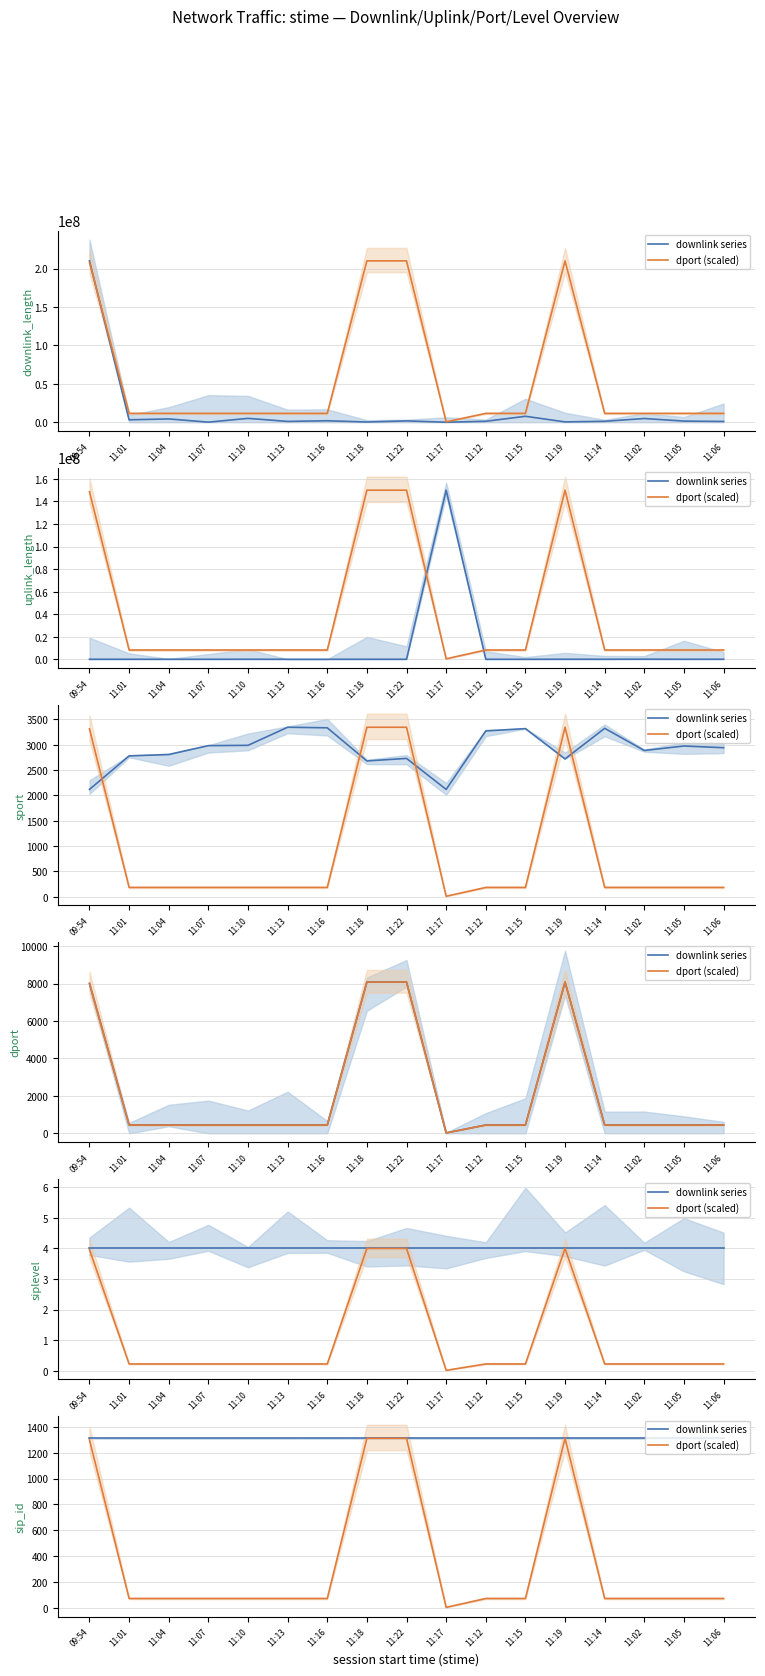

What is the difference between the highest and lowest values at 11:06?

1239.1